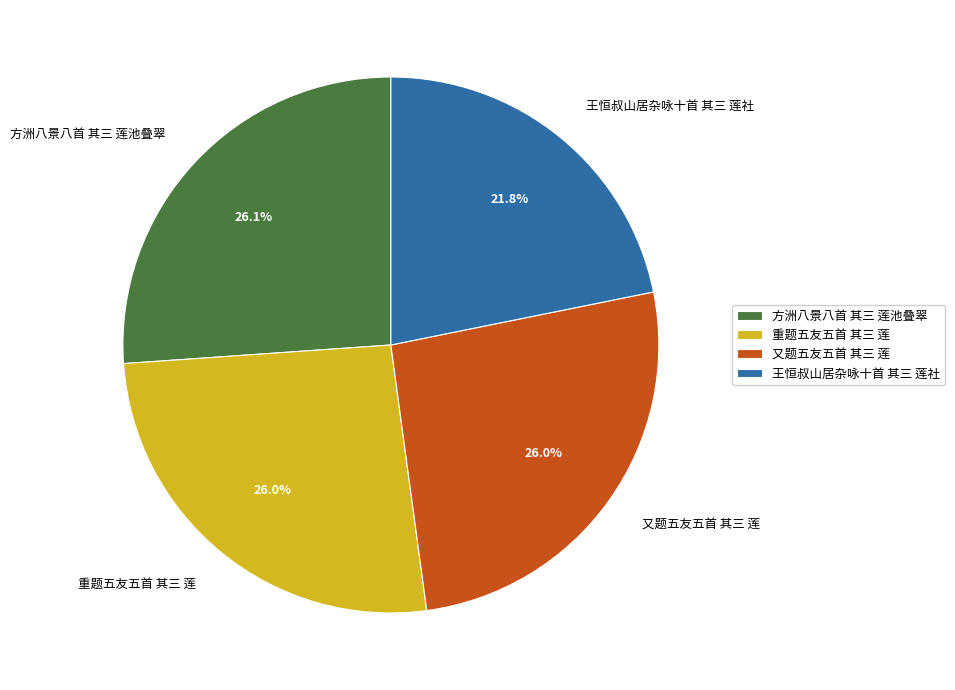

Is 王恒叔山居杂咏十首 其三 莲社 the majority of the pie?

No